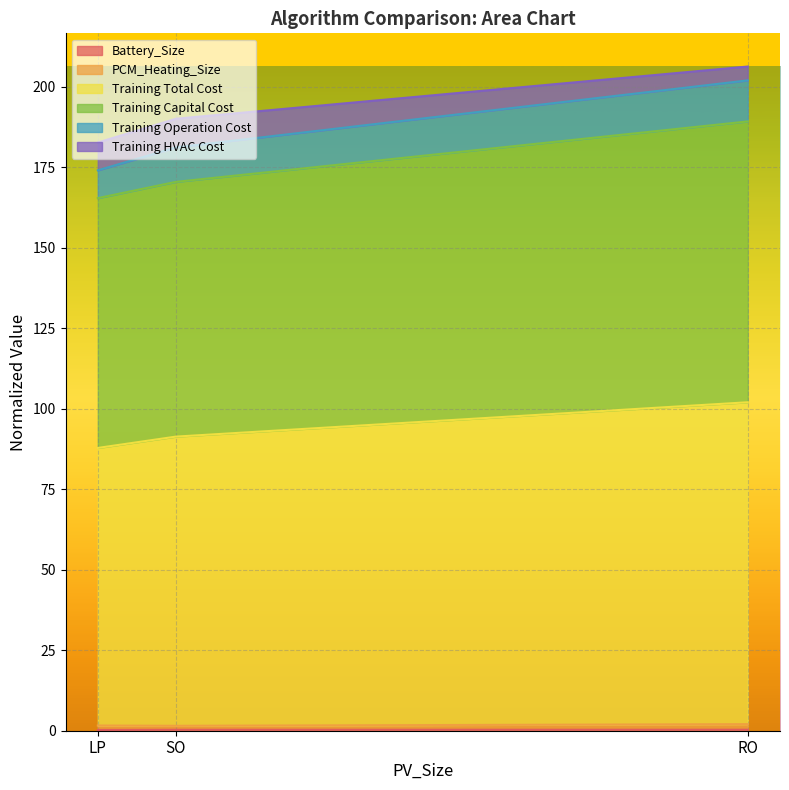

The Training Total Cost series shows 95.5 at SO. True or false?

False